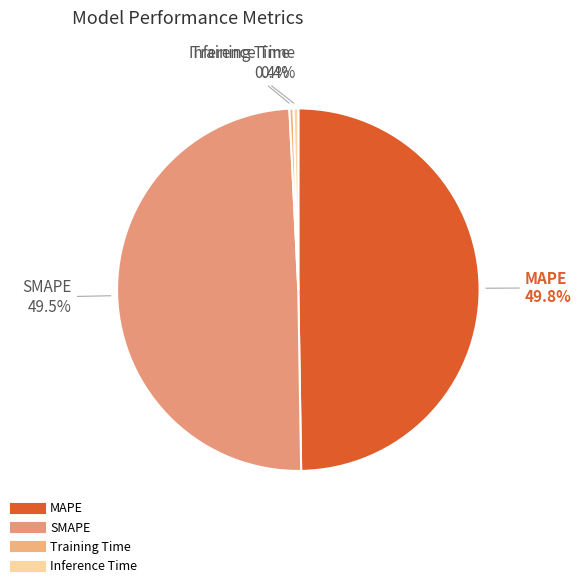

What is the change in value from MAPE to Inference Time?

-1.1